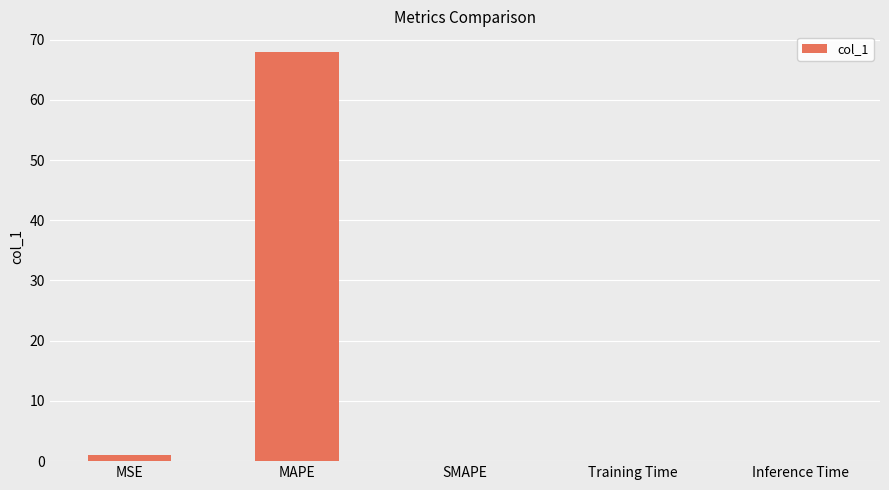

The value at MAPE is 68.0. True or false?

True